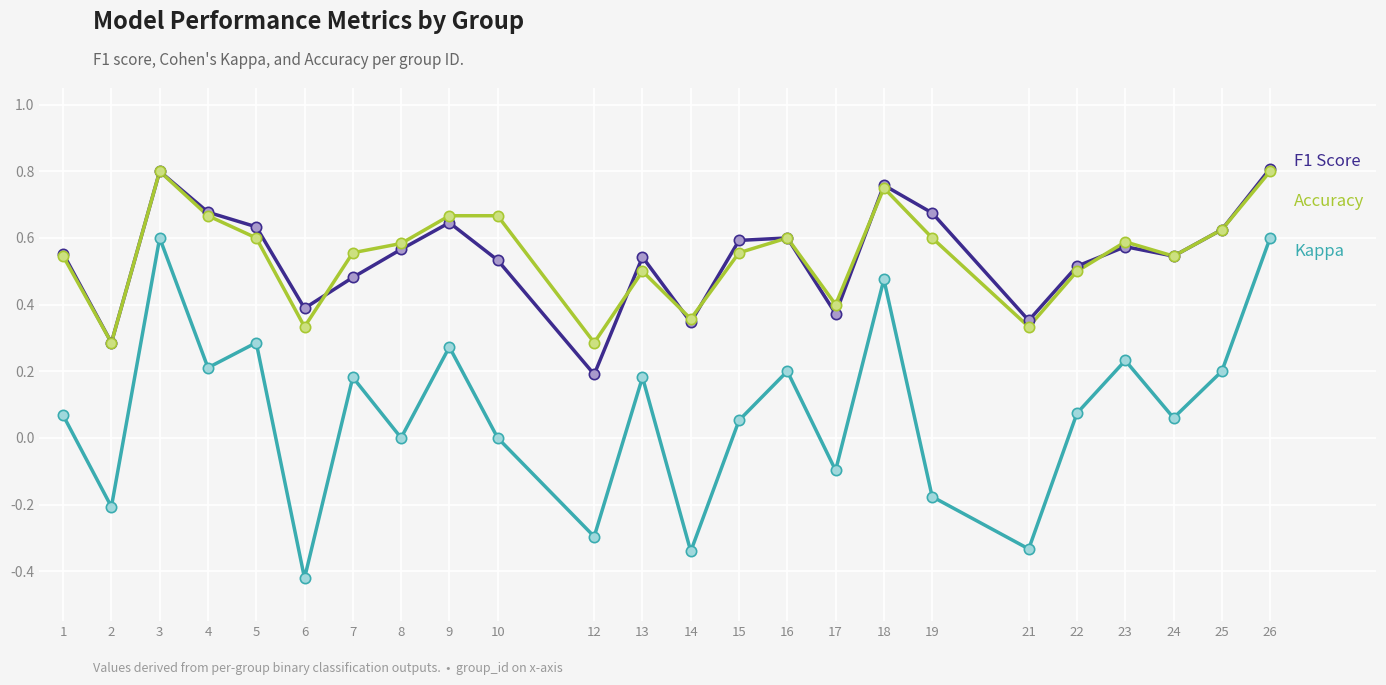

What is the total value across all series at 7?

1.2